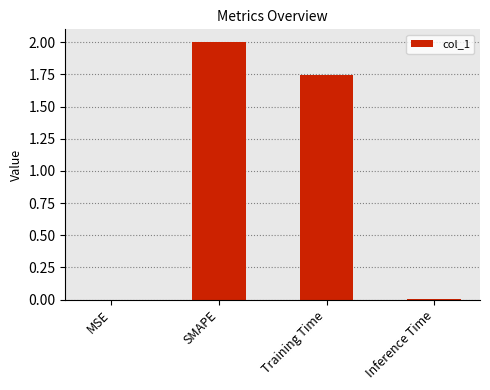

How many data points are above 1?

2